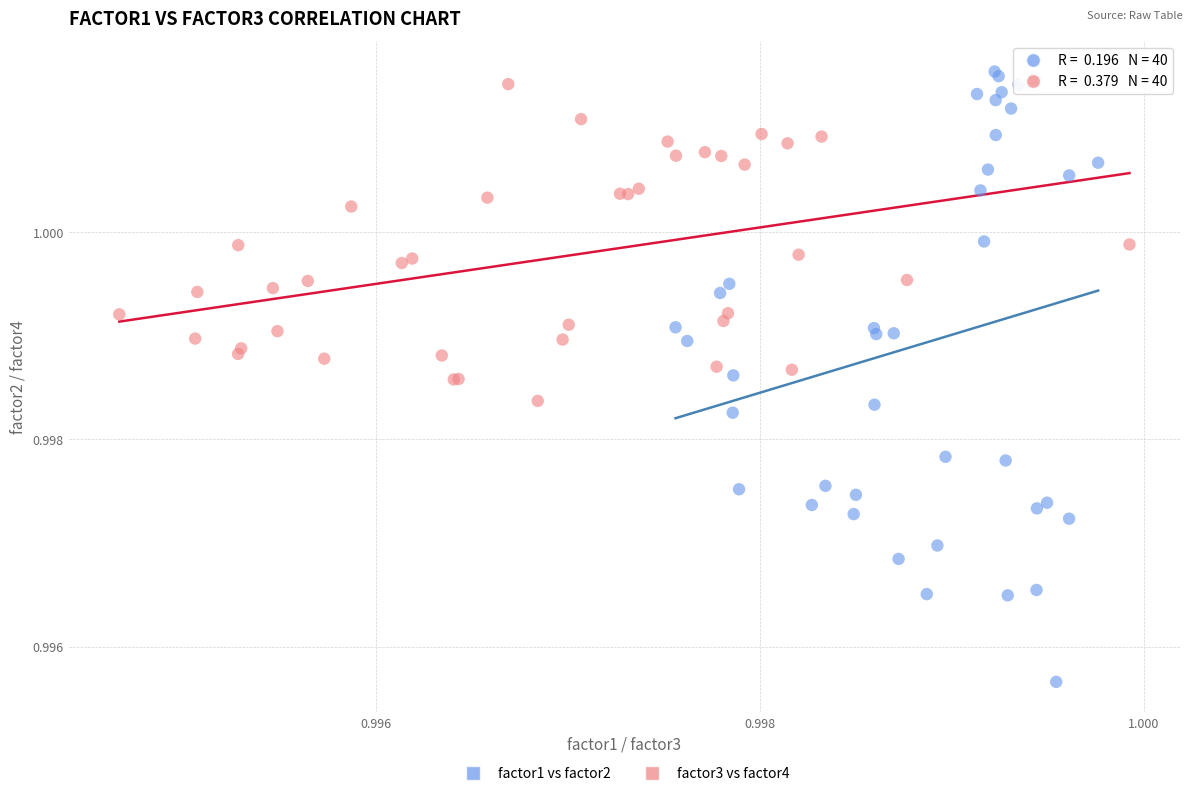

What are all the series names shown in the legend?

factor1 vs factor2, factor3 vs factor4